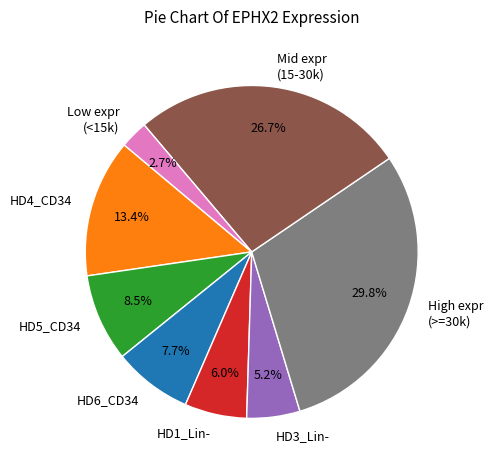

To the nearest percent, what is the difference between the largest and smallest slice percentages?

27%